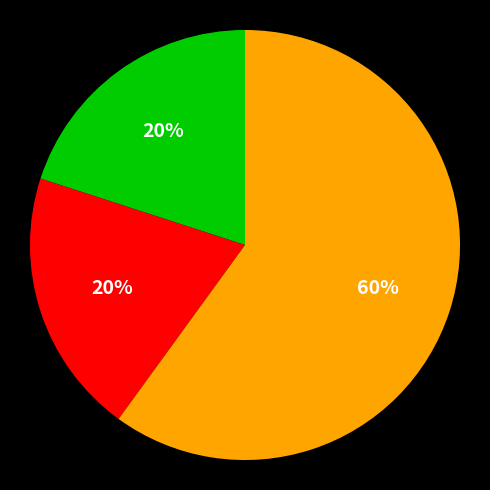

Is there any slice that represents more than half of the pie?

Yes